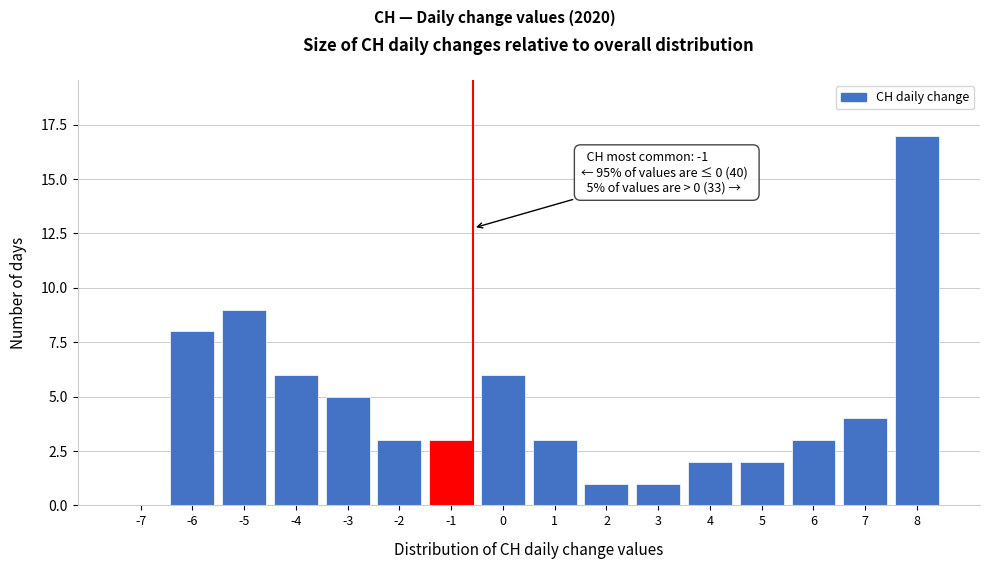

Reading left to right, transcribe all the data shown in this chart.

-7=0	-6=8	-5=9	-4=6	-3=5	-2=3	-1=3	0=6	1=3	2=1	3=1	4=2	5=2	6=3	7=4	8=17